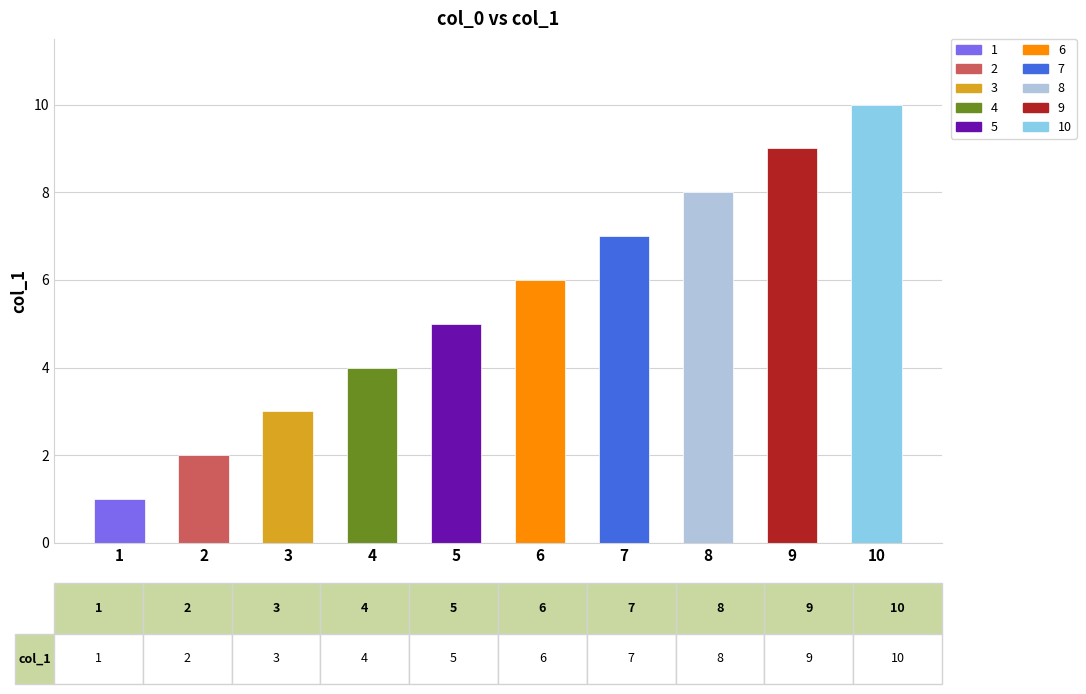

At which label is the value closest to 5?

5